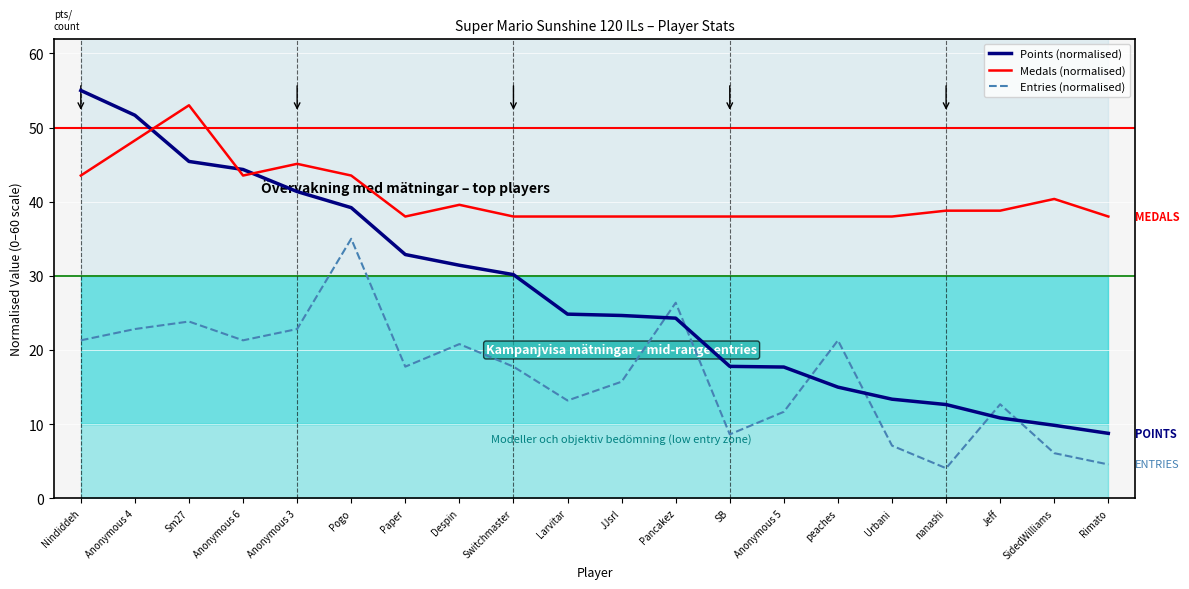

True or false: Entries (normalised) and Medals (normalised) cross at least once.

False